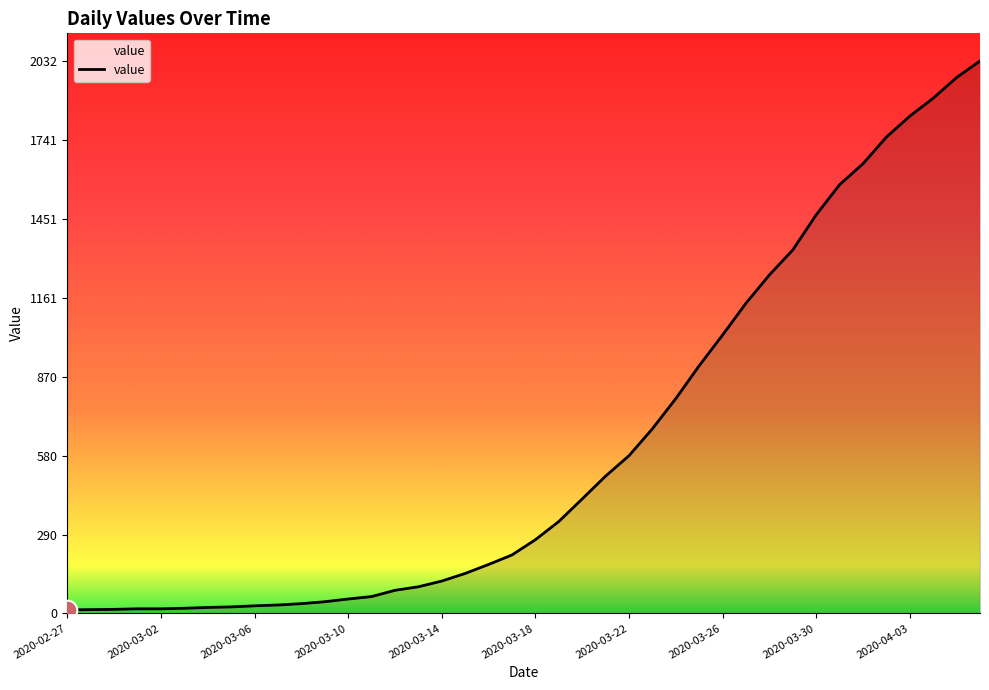

What is the difference between the maximum and minimum values?

2019